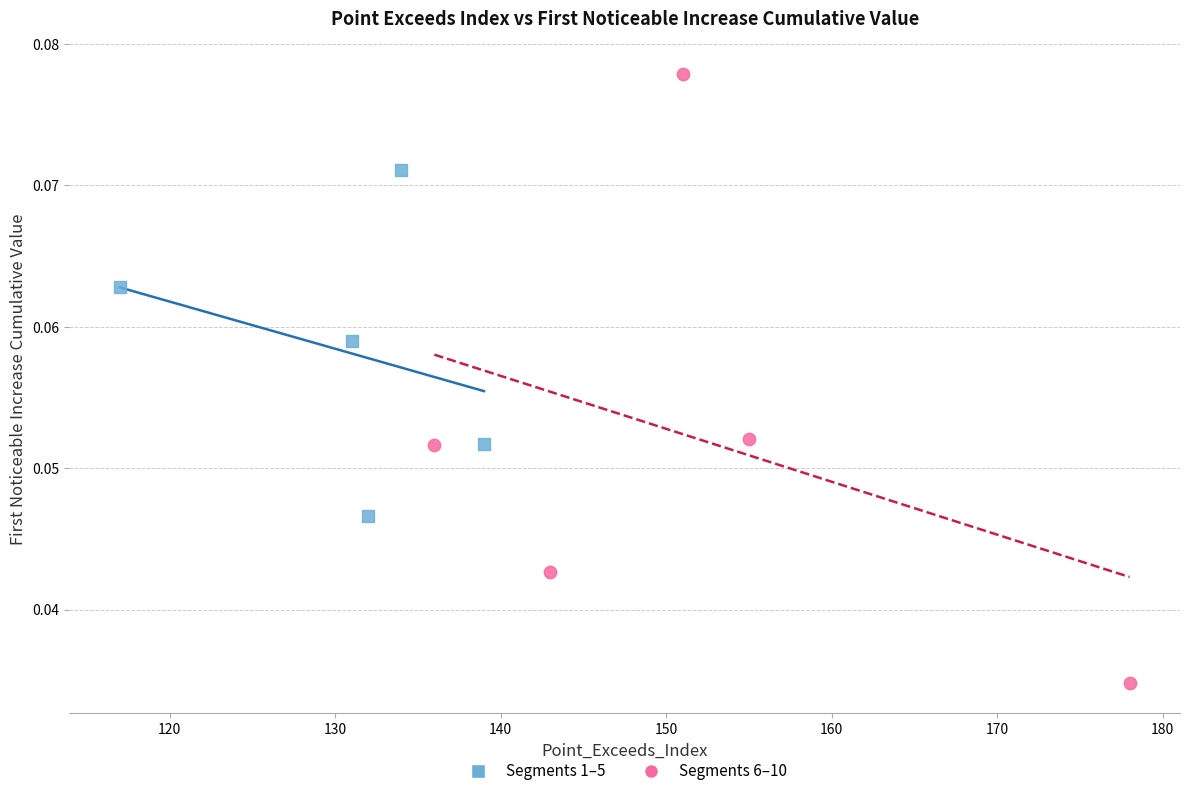

Which series has the widest spread of Y values?

Segments 6–10